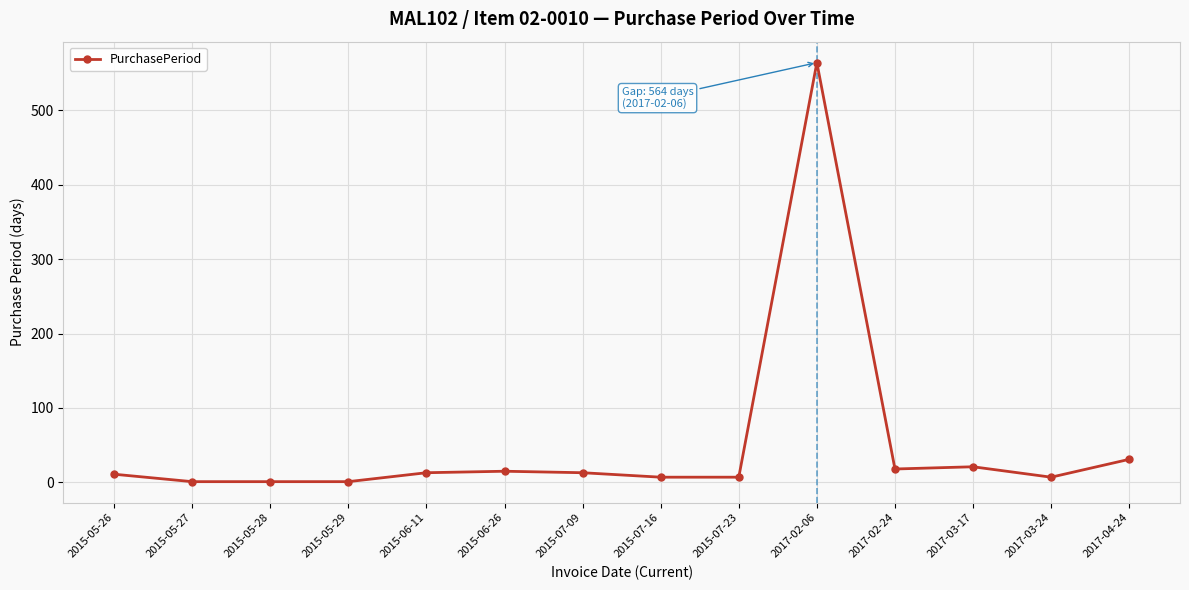

What is the minimum value shown in the chart?

1